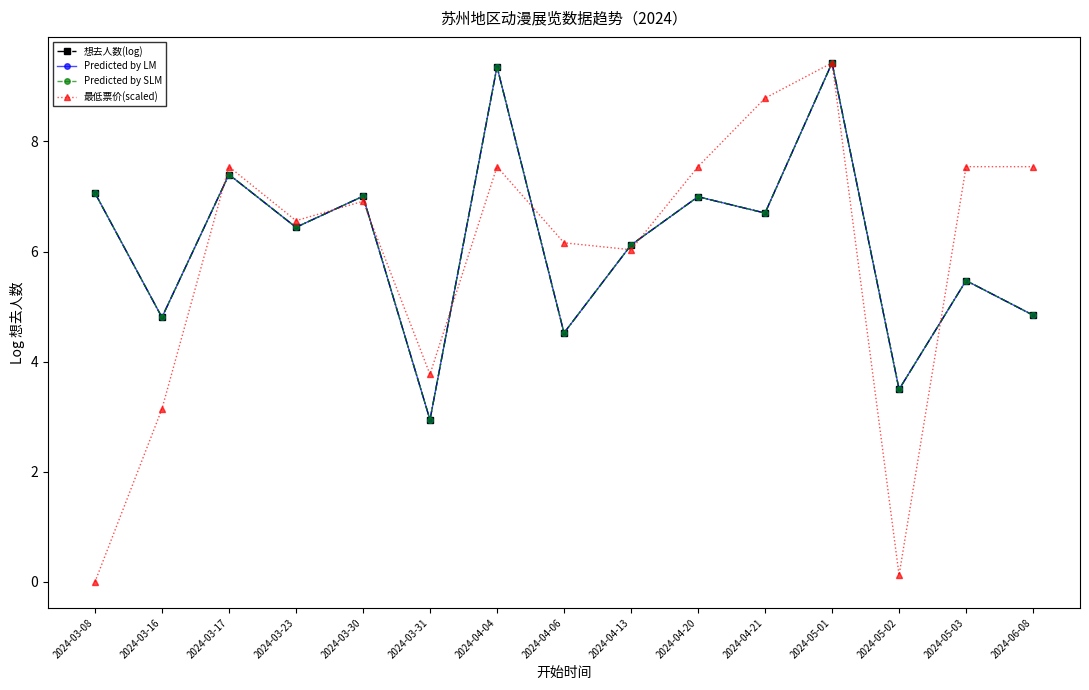

Does the chart have visible grid lines?

No